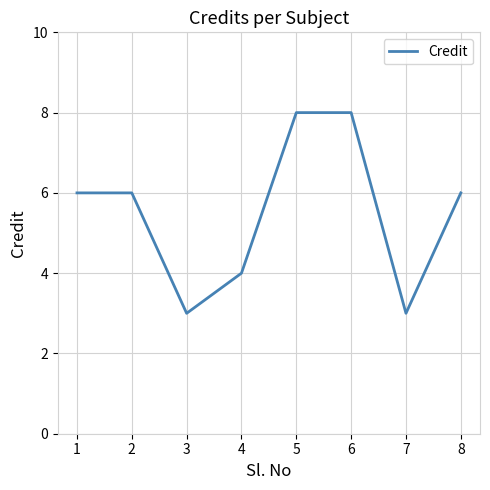

What is the difference between the second highest and second lowest values?

5